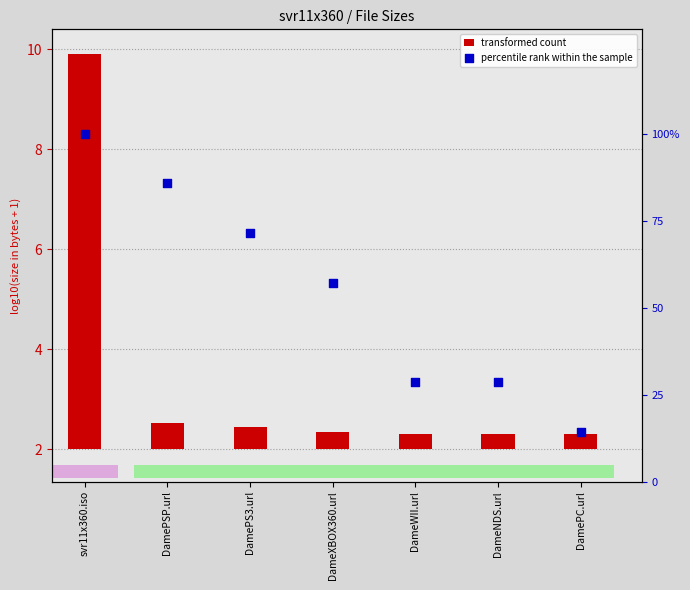

Which series contains the lowest Y value?

transformed count